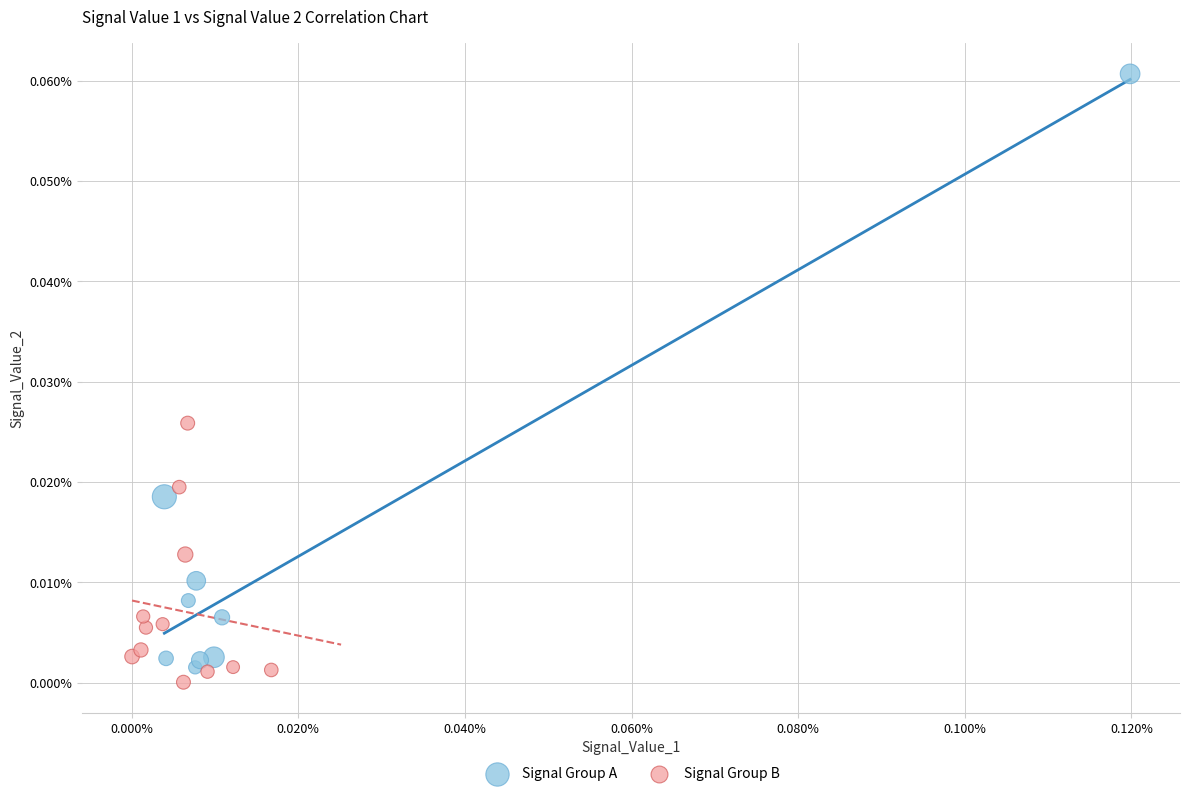

What are all the series names shown in the legend?

Signal Group A, Signal Group B